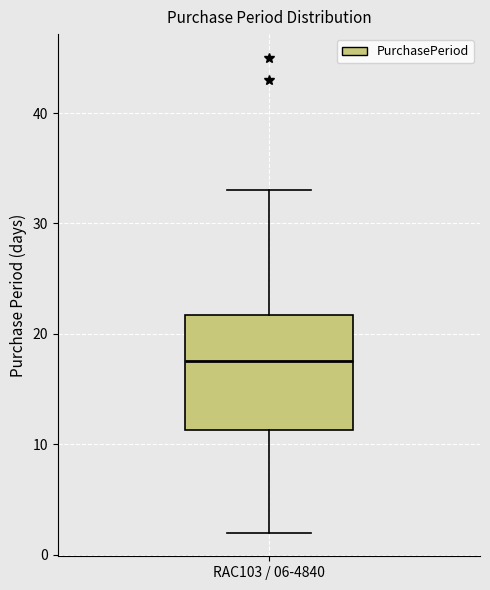

Where is the upper edge of the box for RAC103 / 06-4840 on the y-axis? The values are not printed on the chart, so give them approximately, as read against the axis.

22